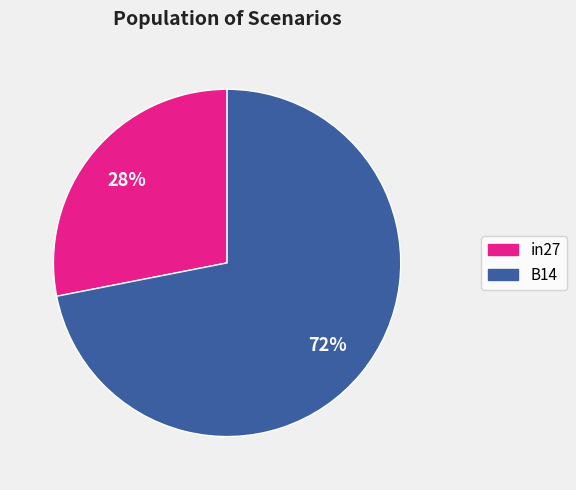

To the nearest percent, what is the difference between the in27 and B14 slice percentages?

44%